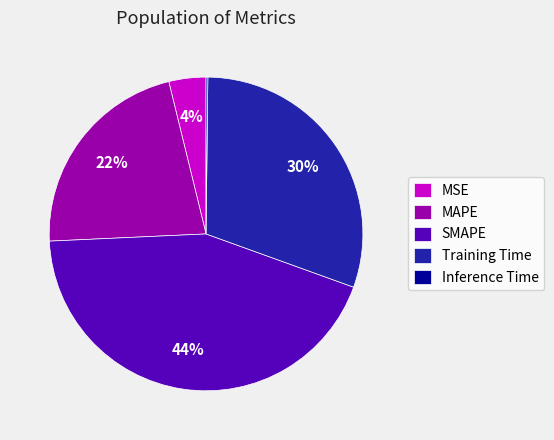

Which category has the biggest portion of the pie?

SMAPE